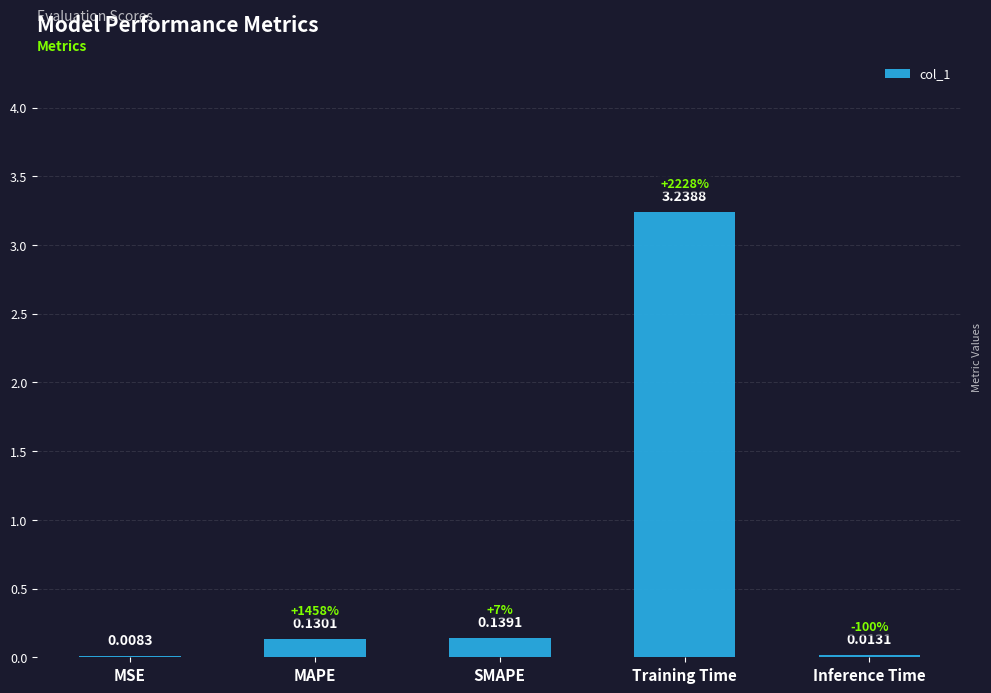

What is the sum of all values?

3.5